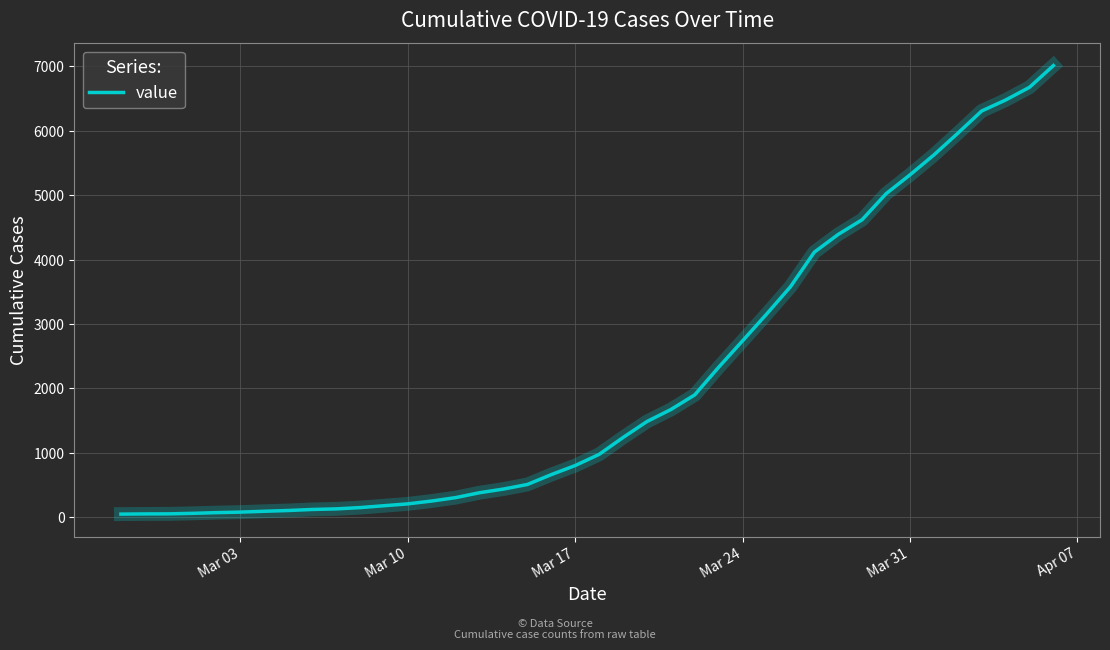

What is the difference between the maximum and minimum values?

6963